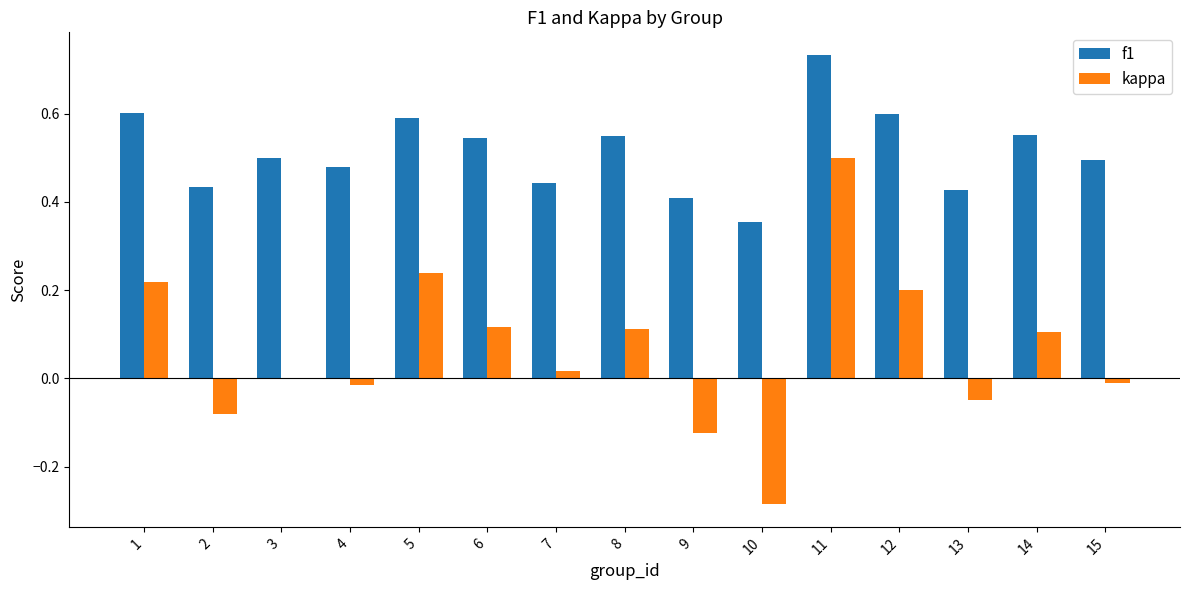

Is it true that f1 equals 0.2 at 7?

False